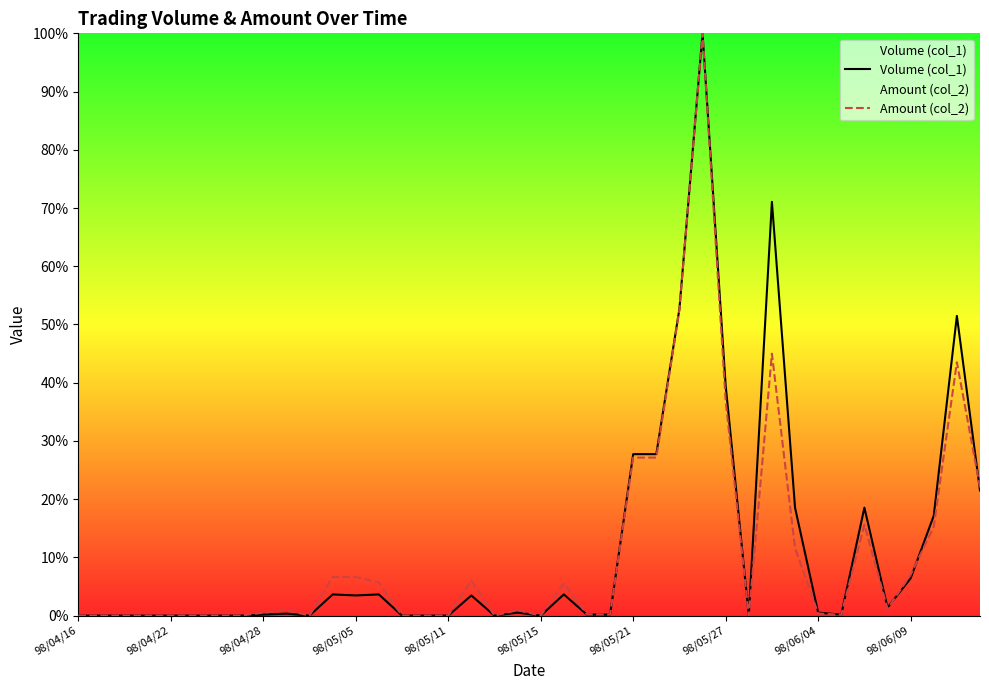

Is it true that Volume (col_1) equals 0.0 at 98/05/11?

True